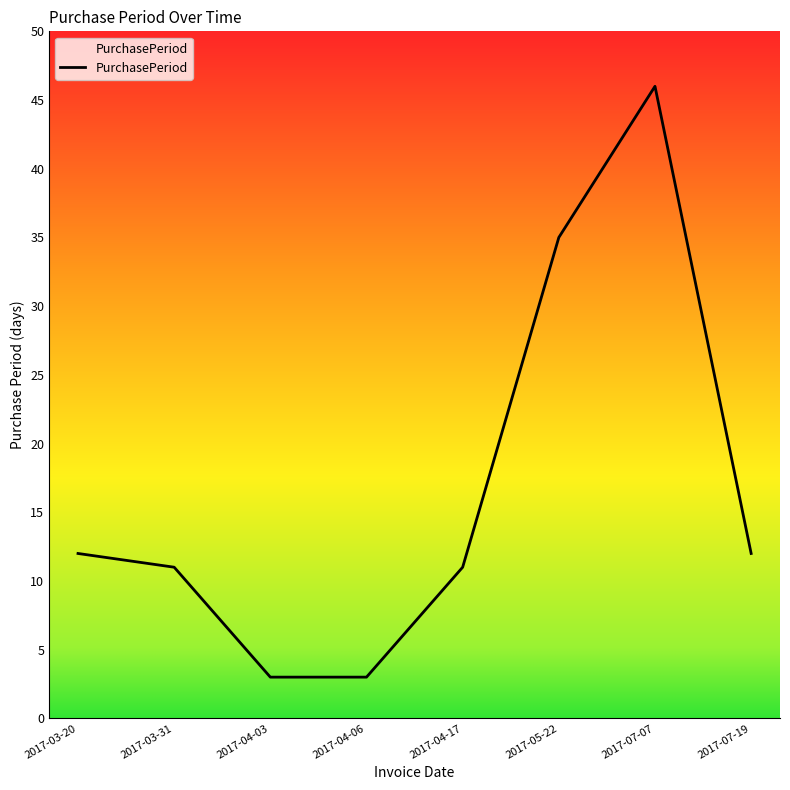

What position from the left is 2017-07-07?

7